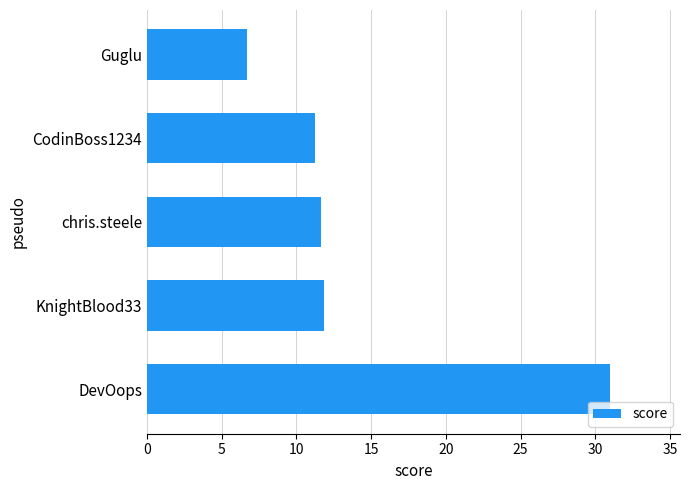

How many values are below 11?

1